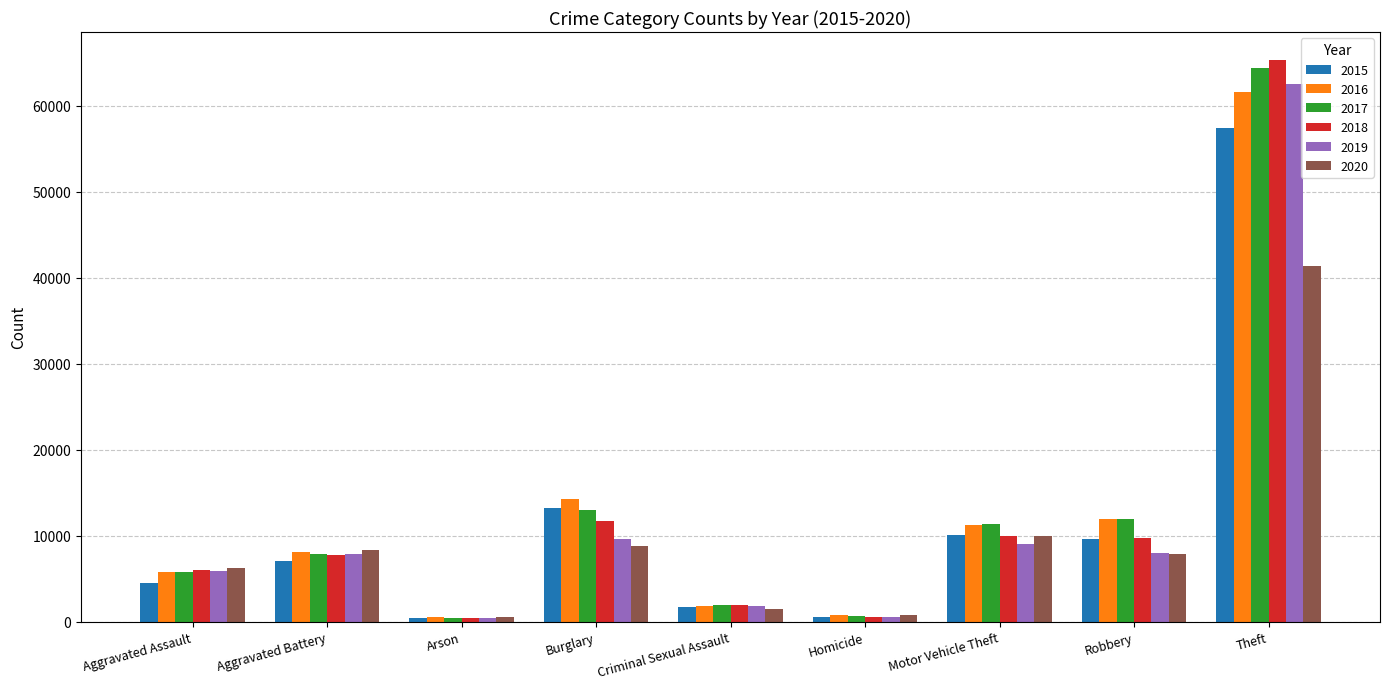

Between Burglary and Criminal Sexual Assault, which series saw the biggest shift?

2016